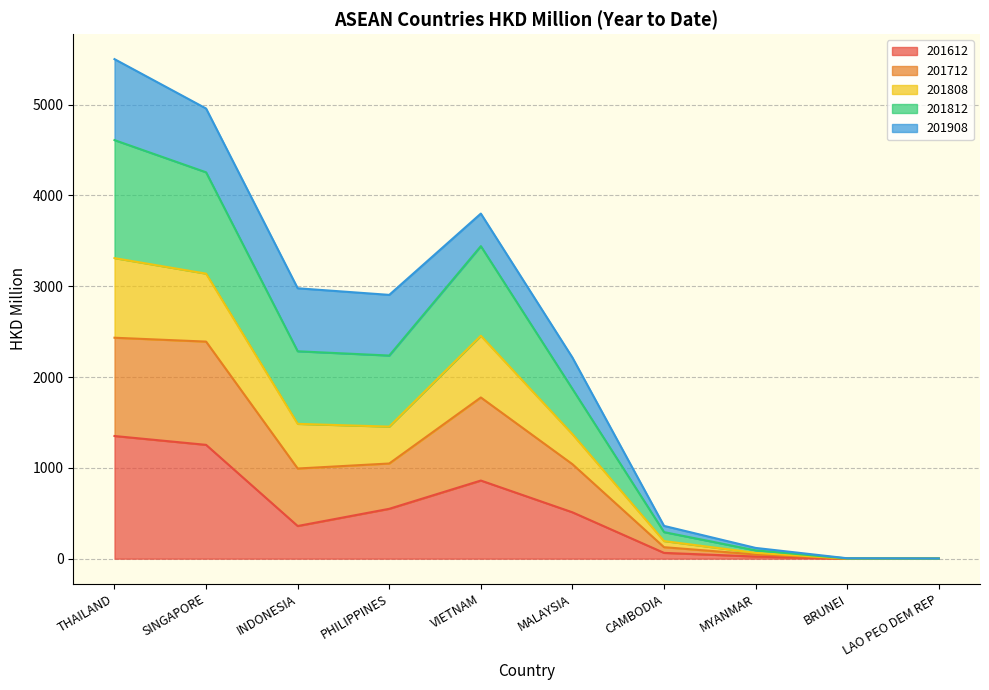

Is the value of 201808 at MYANMAR greater than the value of 201712 at VIETNAM?

No